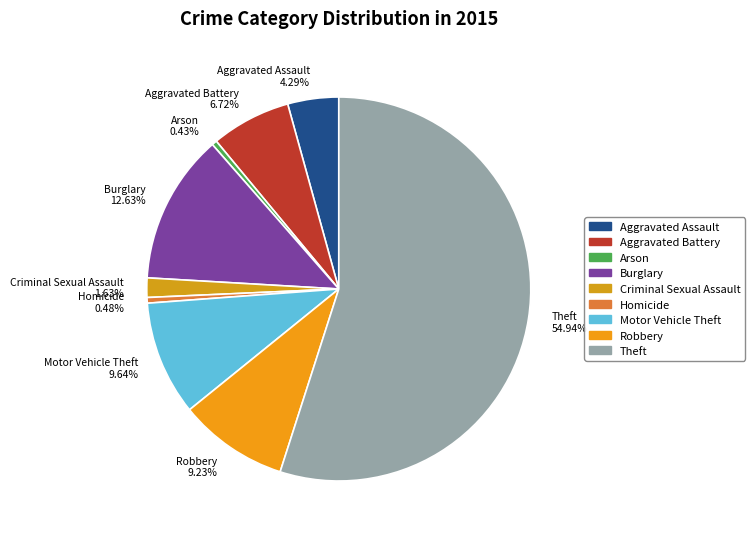

What is the ratio of the value at Motor Vehicle Theft to the value at Arson?

22.5